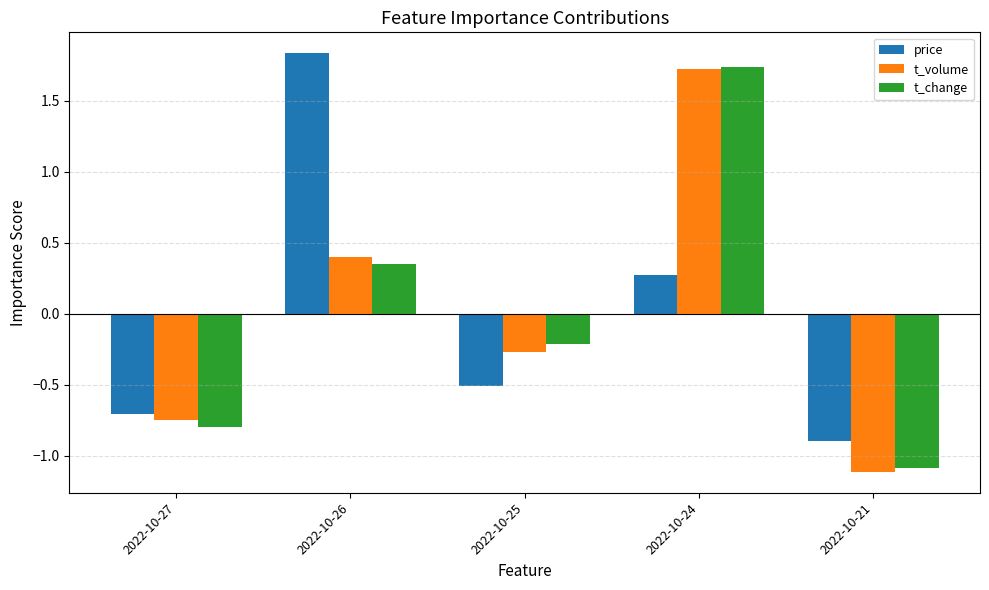

At which category does the chart reach its minimum across all series?

2022-10-21